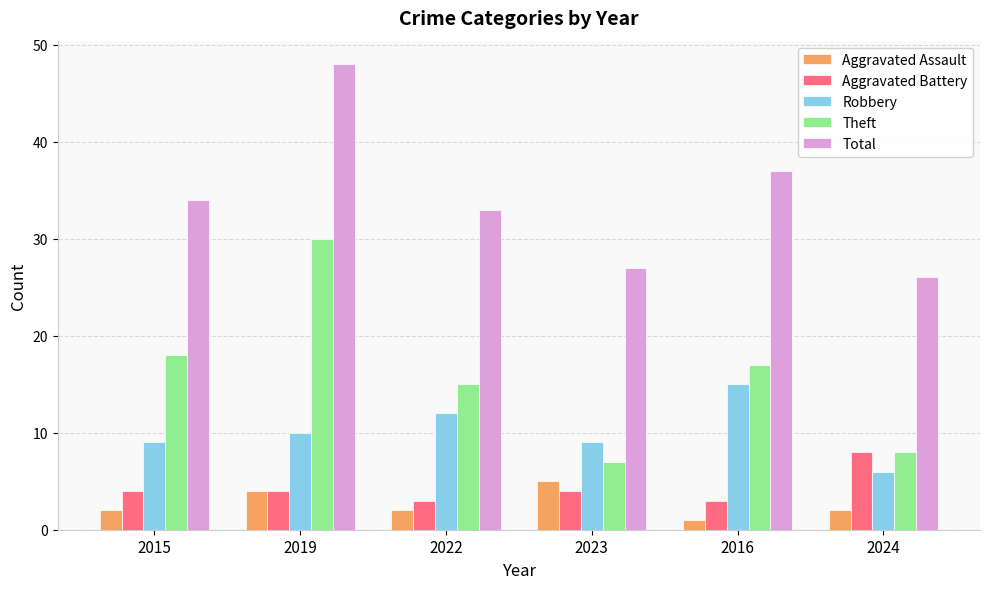

The value of Total at 2024 is 17. True or false?

False